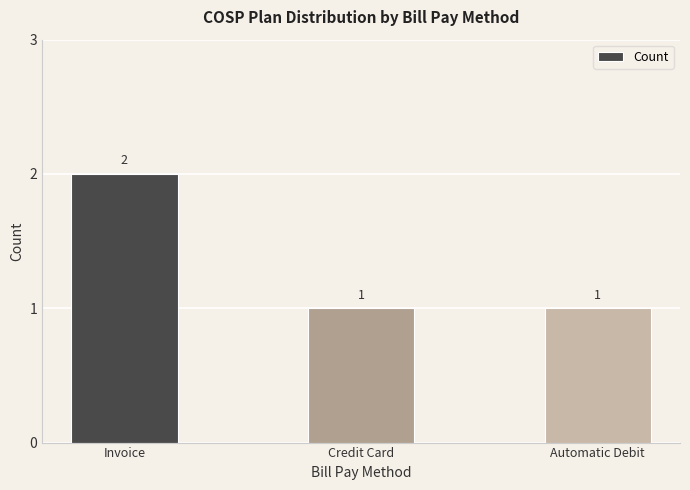

What is the value of the 2nd bar from the left?

1